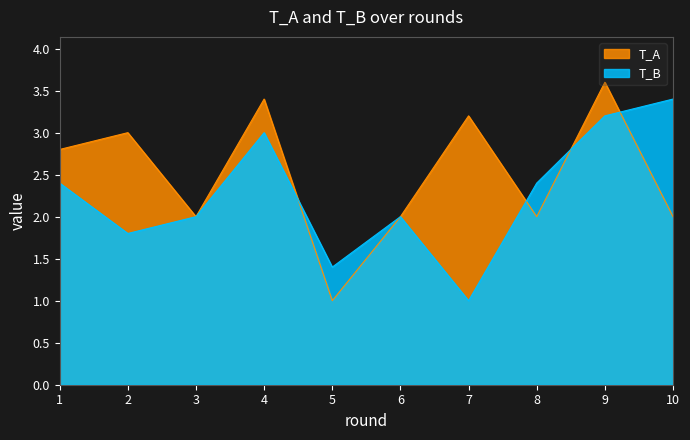

What is the value of the T_B point at the 10th from the left?

3.4